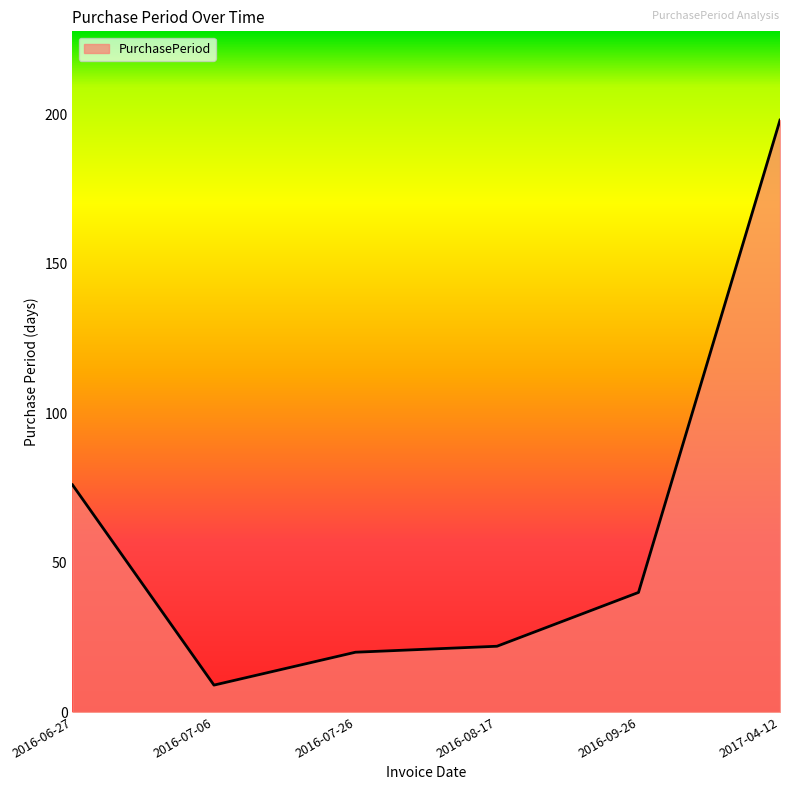

Is it true that the value at 2017-04-12 is 77?

False